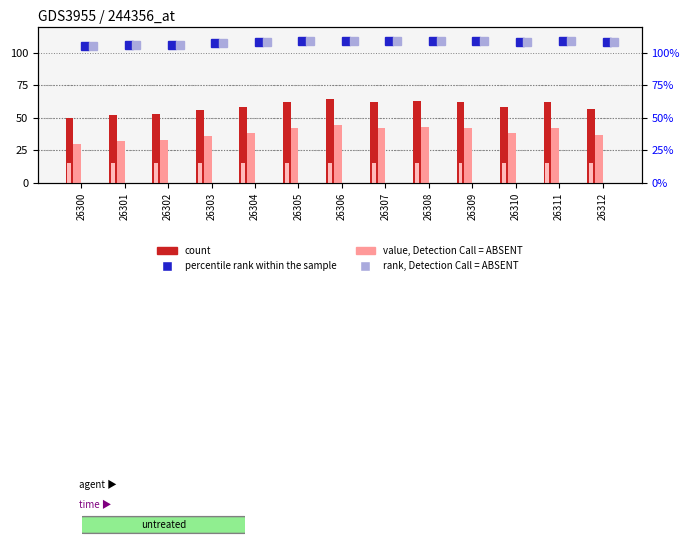

Rank the categories by Device 2 value from highest to lowest.

26305, 26306, 26307, 26308, 26309, 26311, 26304, 26310, 26312, 26303, 26301, 26302, 26300